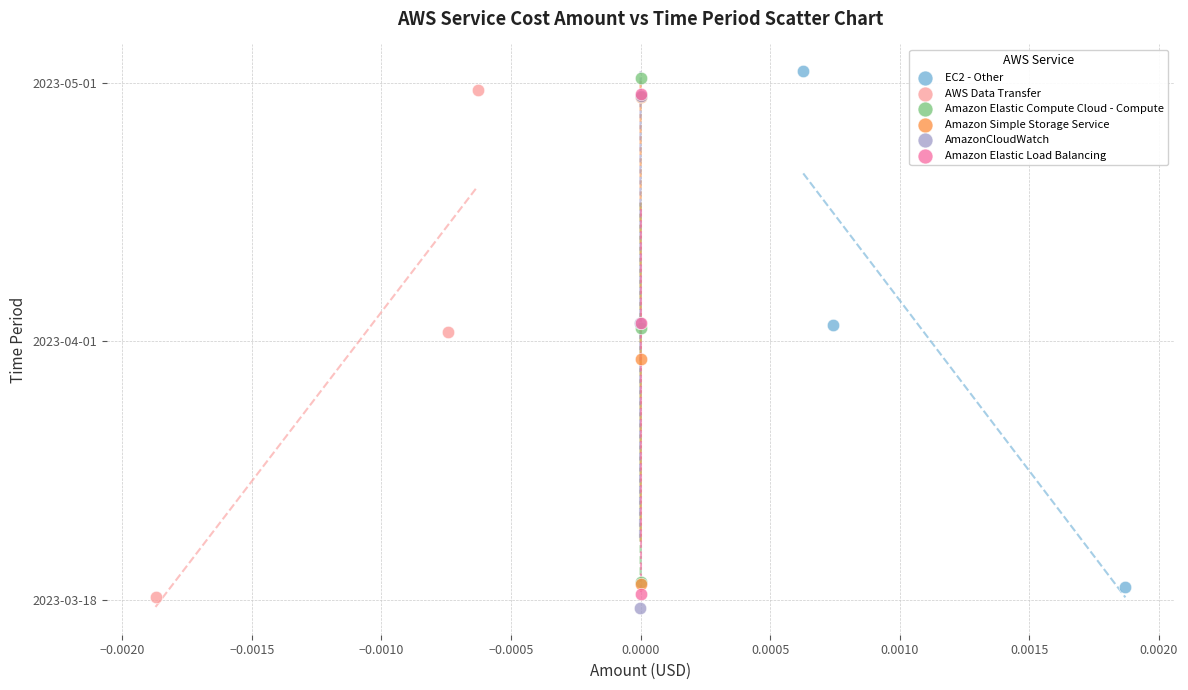

What are all the series names shown in the legend?

EC2 - Other, AWS Data Transfer, Amazon Elastic Compute Cloud - Compute, Amazon Simple Storage Service, AmazonCloudWatch, Amazon Elastic Load Balancing